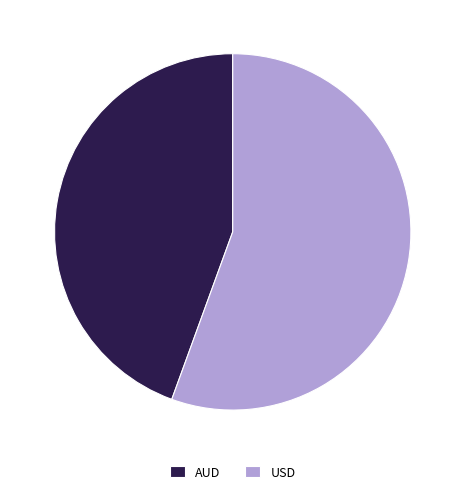

Which category has the biggest portion of the pie?

USD